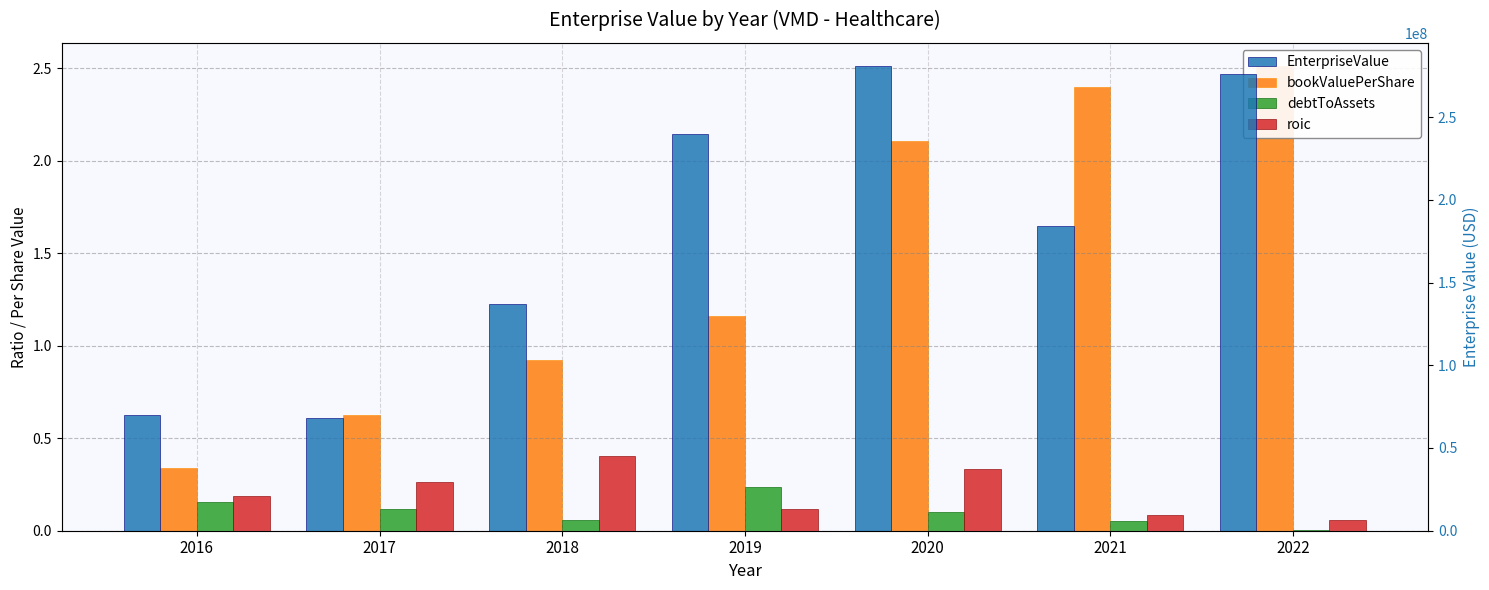

At which category is the sum across all series the highest?

2020